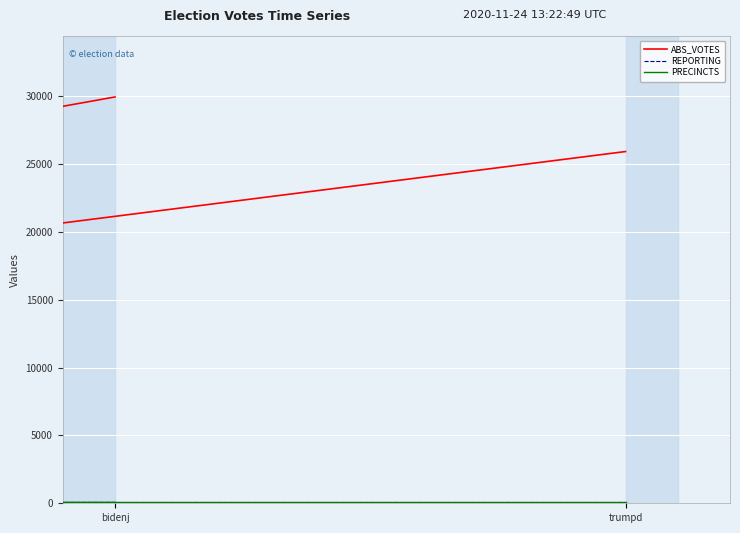

What are all the series names shown in the legend?

ABS_VOTES, REPORTING, PRECINCTS